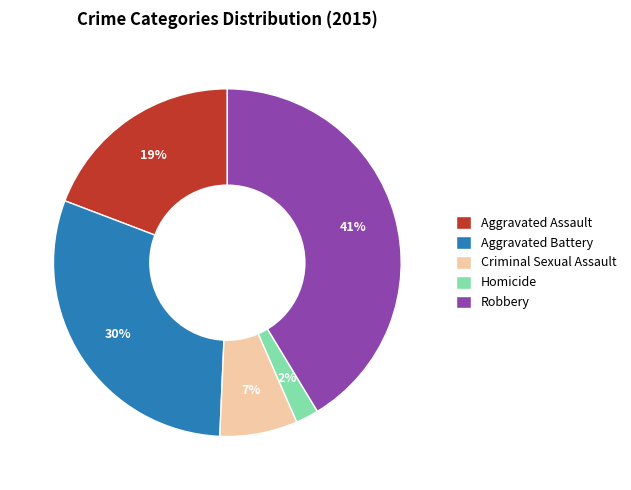

Is the sum of Criminal Sexual Assault and Robbery greater than half?

No